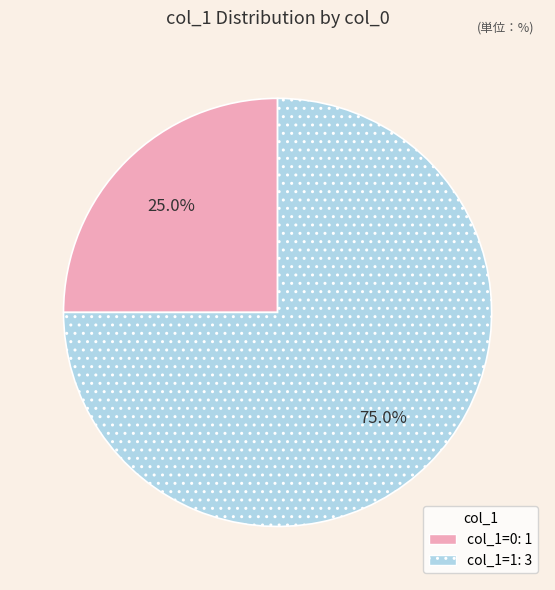

Does any single category account for the majority?

Yes